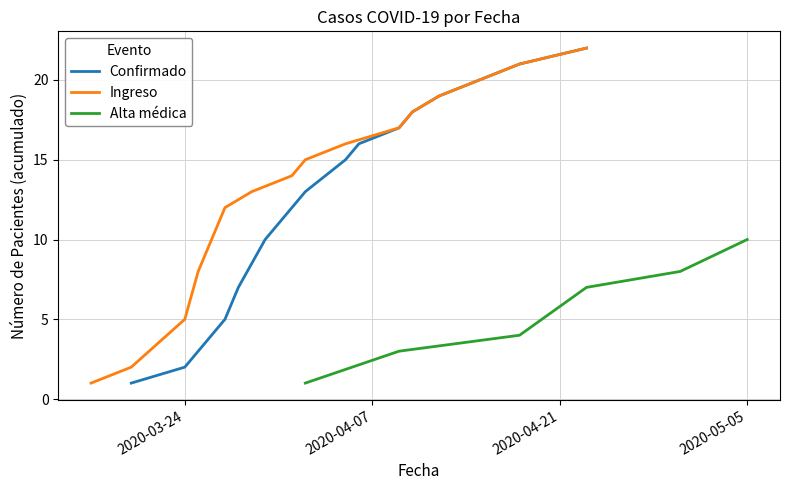

Is it true that Ingreso equals 14 at 2020-03-27?

False